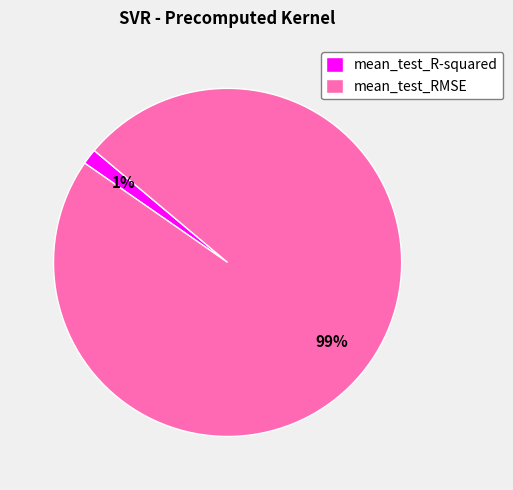

To the nearest percent, what is the average slice percentage?

50%